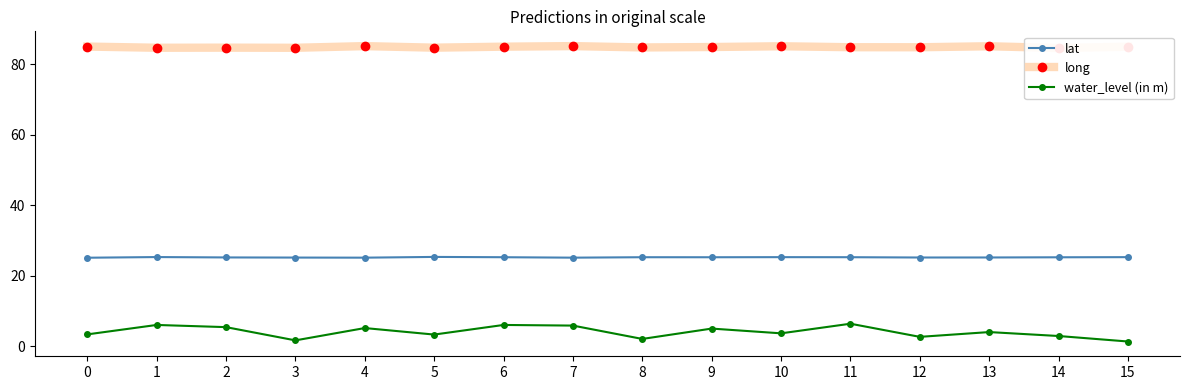

Which series has the largest total across all categories?

long